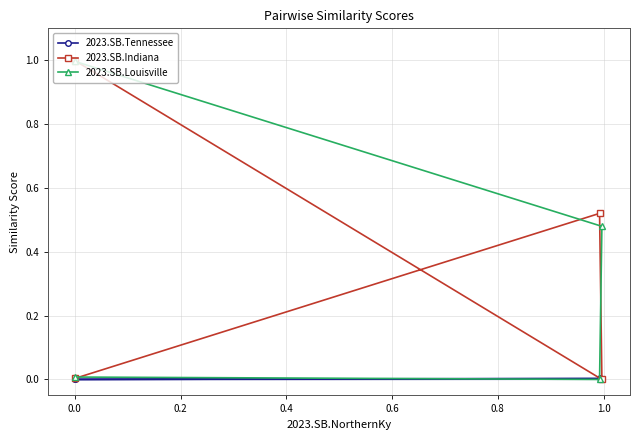

After their last crossing, which series has the higher values: 2023.SB.Tennessee or 2023.SB.Indiana?

2023.SB.Indiana